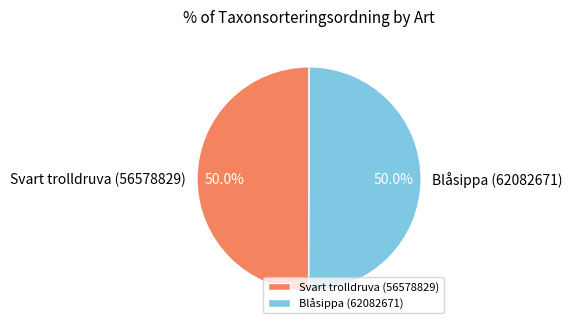

What percentage is the Svart trolldruva (56578829) slice, to the nearest percent?

50%